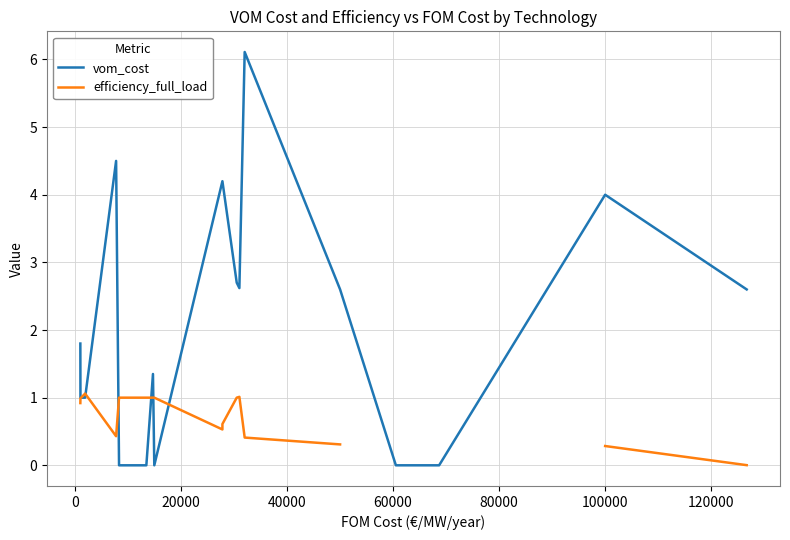

Where do efficiency_full_load and vom_cost first cross each other?

0 and 20000